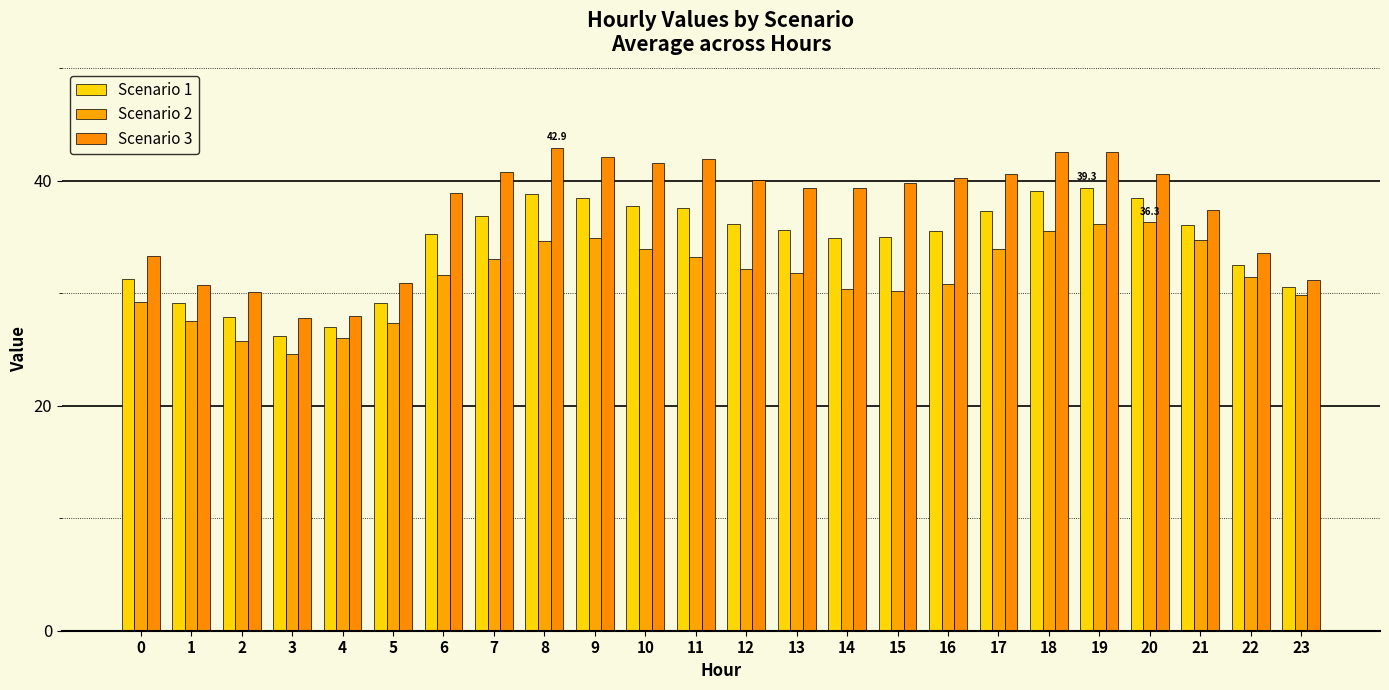

Reading left to right, list all the values displayed in this chart.

Scenario 1: 0=31.2	1=29.1	2=27.9	3=26.2	4=27.0	5=29.1	6=35.2	7=36.9	8=38.8	9=38.5	10=37.7	11=37.5	12=36.1	13=35.6	14=34.9	15=35.0	16=35.5	17=37.3	18=39.0	19=39.3	20=38.4	21=36.0	22=32.5	23=30.5
Scenario 2: 0=29.2	1=27.5	2=25.8	3=24.6	4=26.0	5=27.4	6=31.6	7=33.0	8=34.6	9=34.9	10=33.9	11=33.2	12=32.2	13=31.8	14=30.4	15=30.2	16=30.8	17=34.0	18=35.5	19=36.1	20=36.3	21=34.7	22=31.4	23=29.8
Scenario 3: 0=33.3	1=30.8	2=30.1	3=27.8	4=27.9	5=30.9	6=38.9	7=40.8	8=42.9	9=42.1	10=41.6	11=41.9	12=40.0	13=39.4	14=39.4	15=39.8	16=40.2	17=40.6	18=42.5	19=42.6	20=40.6	21=37.4	22=33.6	23=31.2